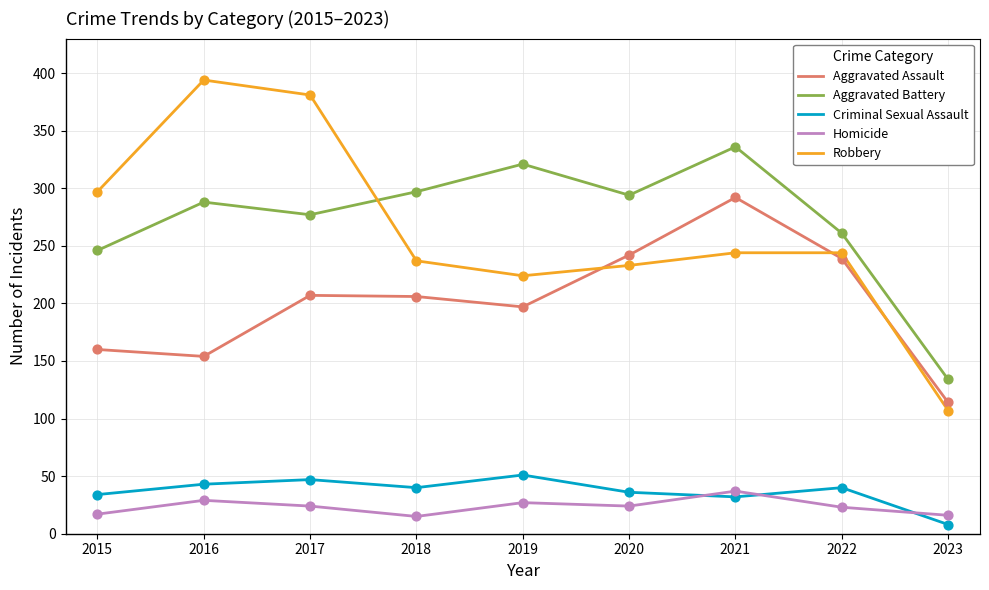

What is the total value across all series at 2015?

754